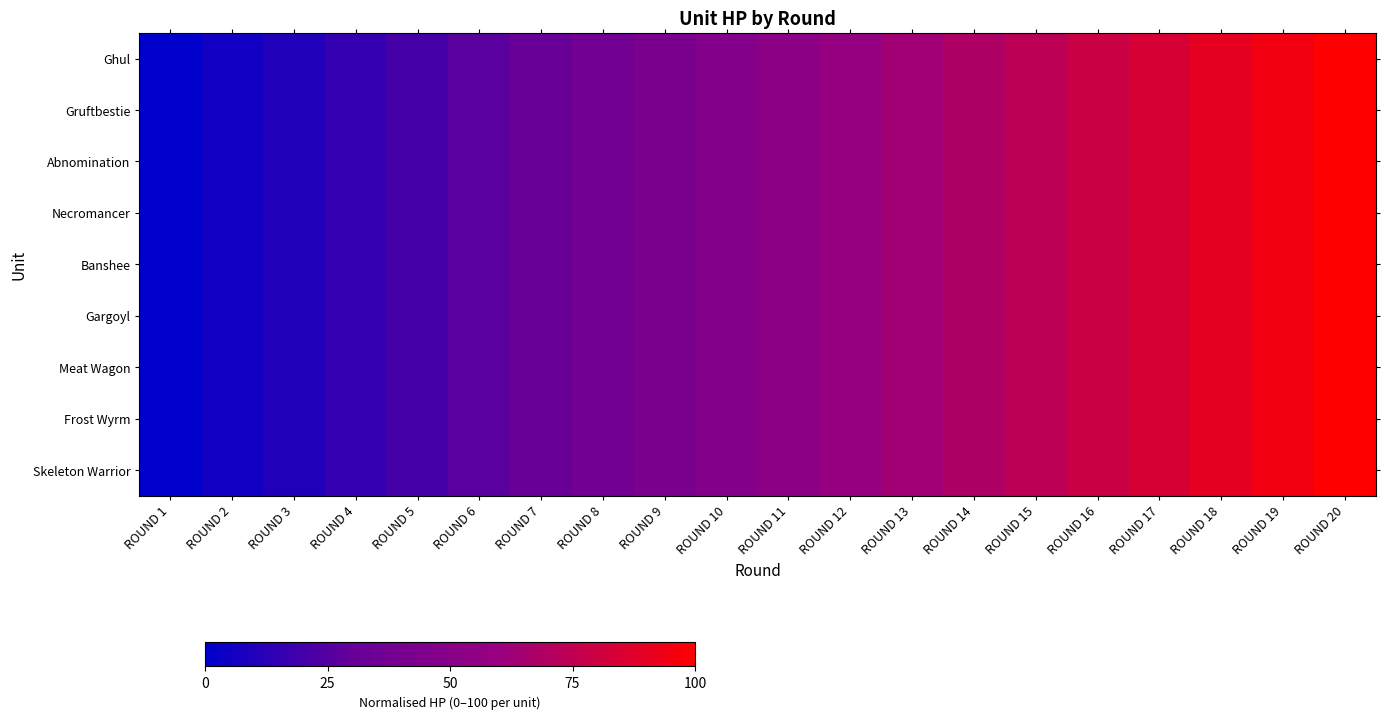

How many series are shown in this chart?

9